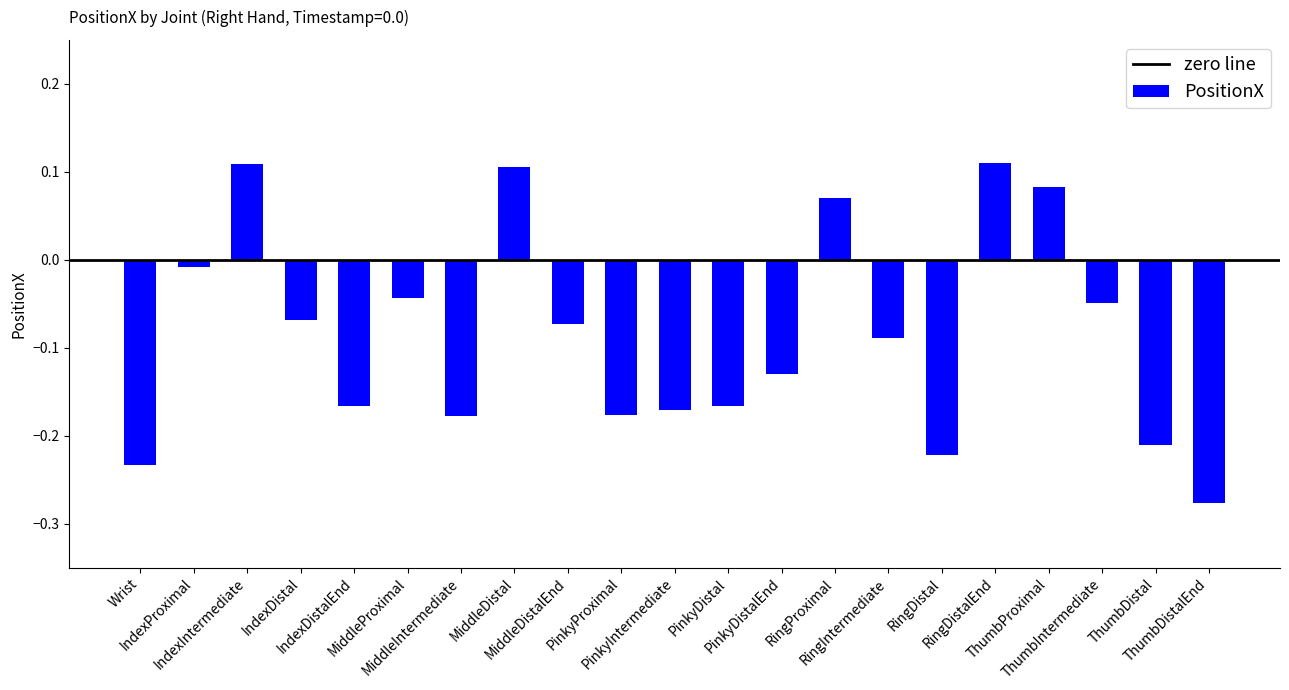

Where is the data nearest to the value 0?

IndexProximal